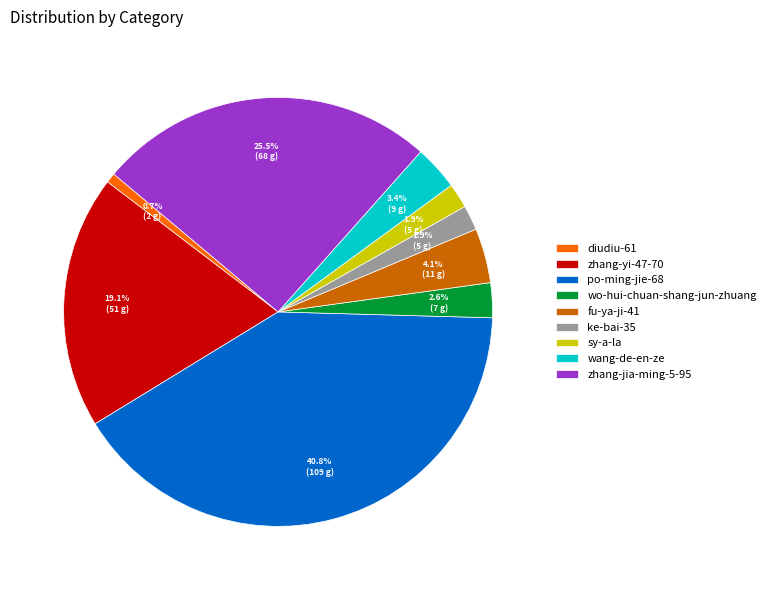

To the nearest percent, what is the average slice percentage?

11%